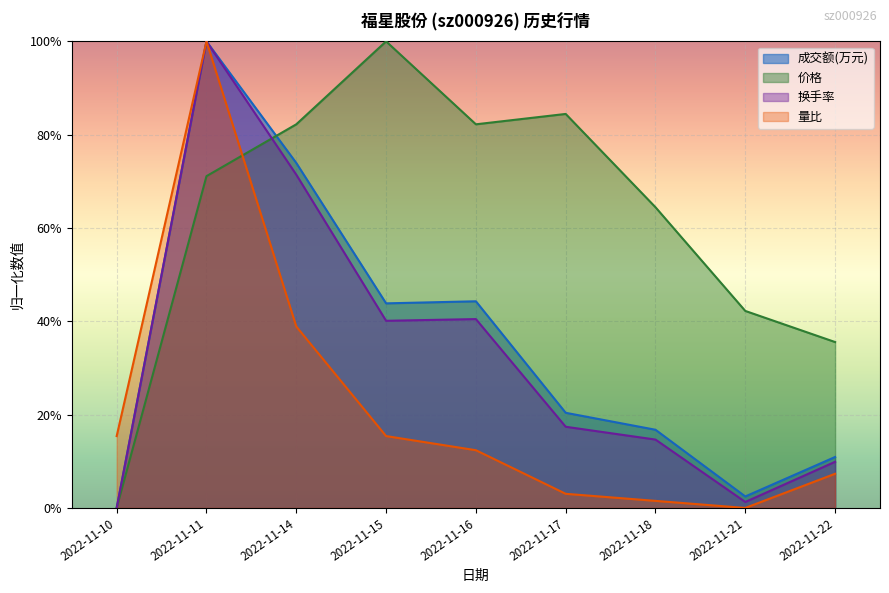

Reading left to right, extract all data points from this chart.

成交额(万元): 2022-11-10=0.0	2022-11-11=1.0	2022-11-14=0.7	2022-11-15=0.4	2022-11-16=0.4	2022-11-17=0.2	2022-11-18=0.2	2022-11-21=0.0	2022-11-22=0.1
价格: 2022-11-10=0.0	2022-11-11=0.7	2022-11-14=0.8	2022-11-15=1.0	2022-11-16=0.8	2022-11-17=0.8	2022-11-18=0.6	2022-11-21=0.4	2022-11-22=0.4
换手率: 2022-11-10=0.0	2022-11-11=1.0	2022-11-14=0.7	2022-11-15=0.4	2022-11-16=0.4	2022-11-17=0.2	2022-11-18=0.1	2022-11-21=0.0	2022-11-22=0.1
量比: 2022-11-10=0.2	2022-11-11=1.0	2022-11-14=0.4	2022-11-15=0.2	2022-11-16=0.1	2022-11-17=0.0	2022-11-18=0.0	2022-11-21=0.0	2022-11-22=0.1